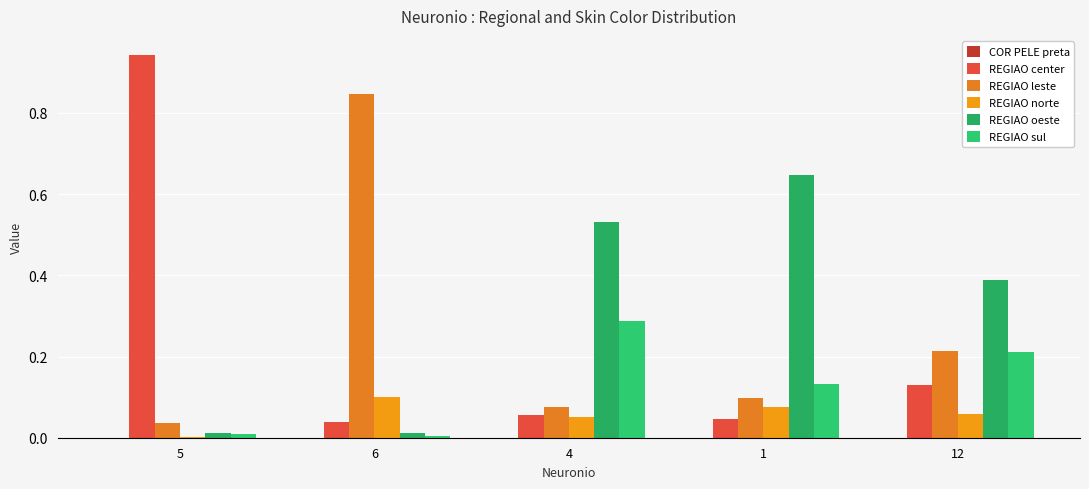

What is the difference between the REGIAO center values at 5 and 4?

0.9